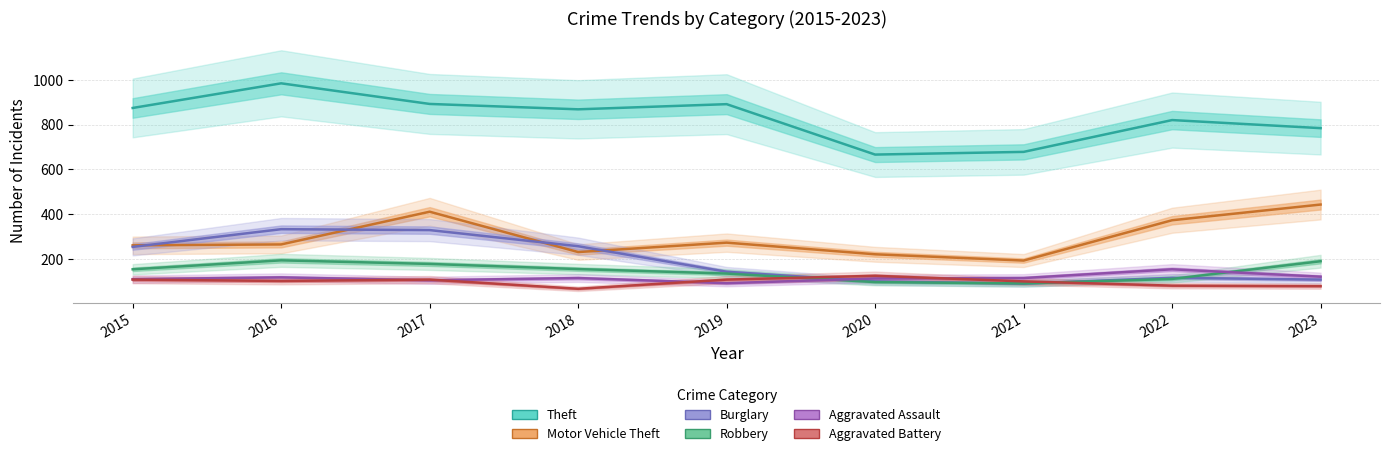

True or false: Motor Vehicle Theft and Aggravated Assault intersect in this chart.

False